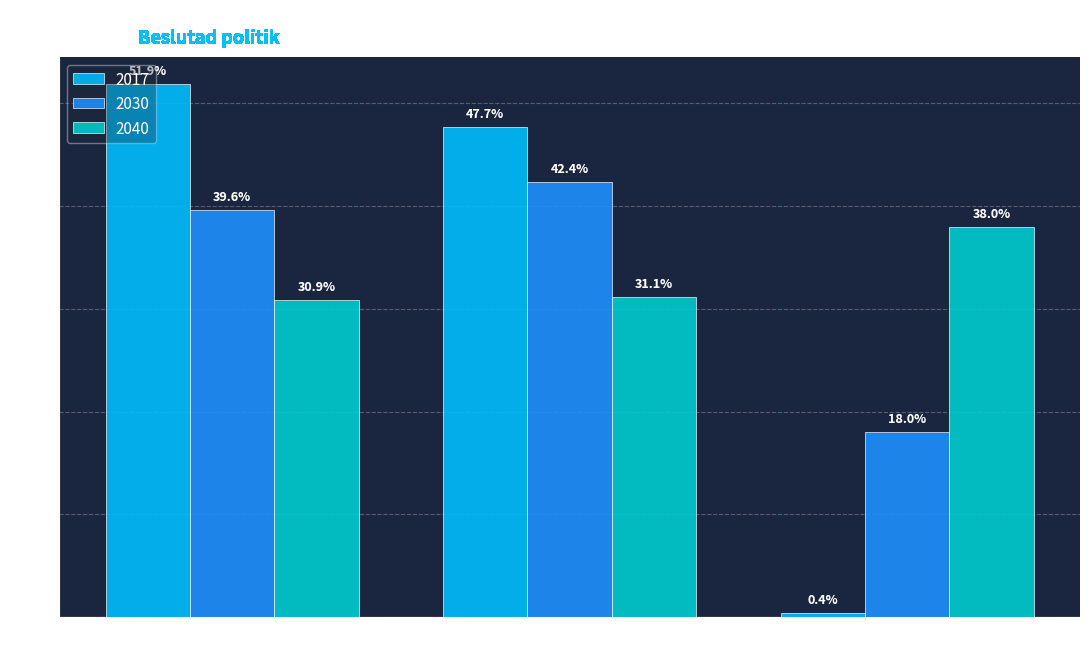

Does the chart contain stacked bars?

No